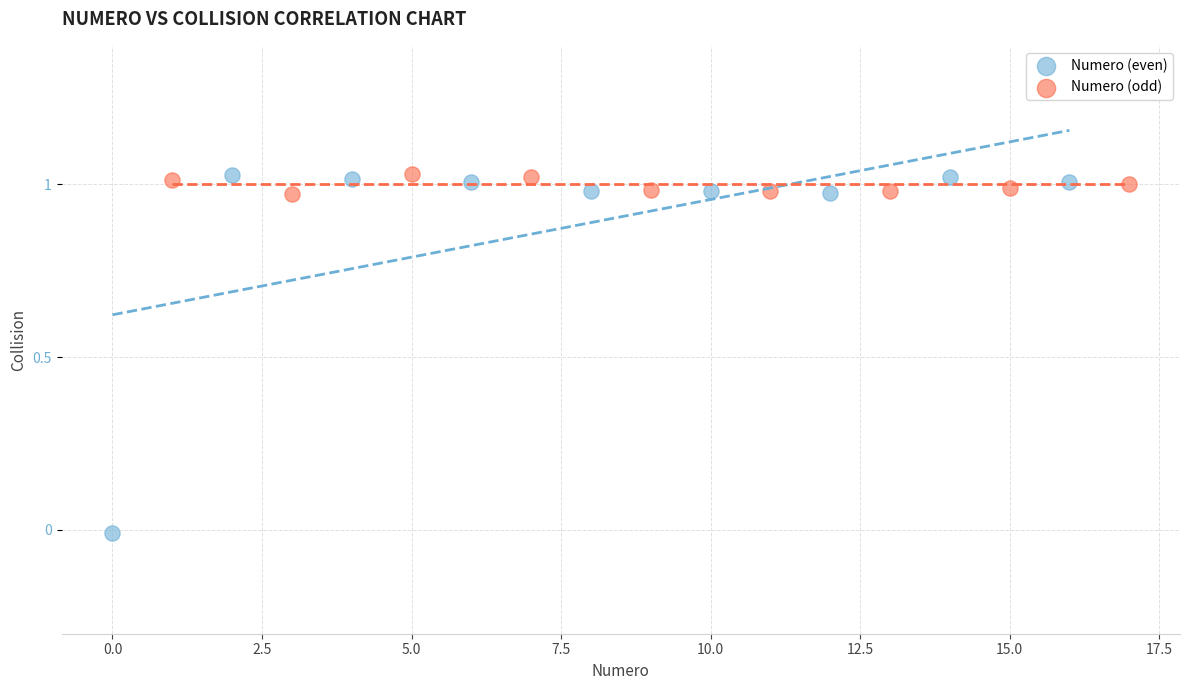

Which series reaches the minimum Y coordinate?

Numero (even)